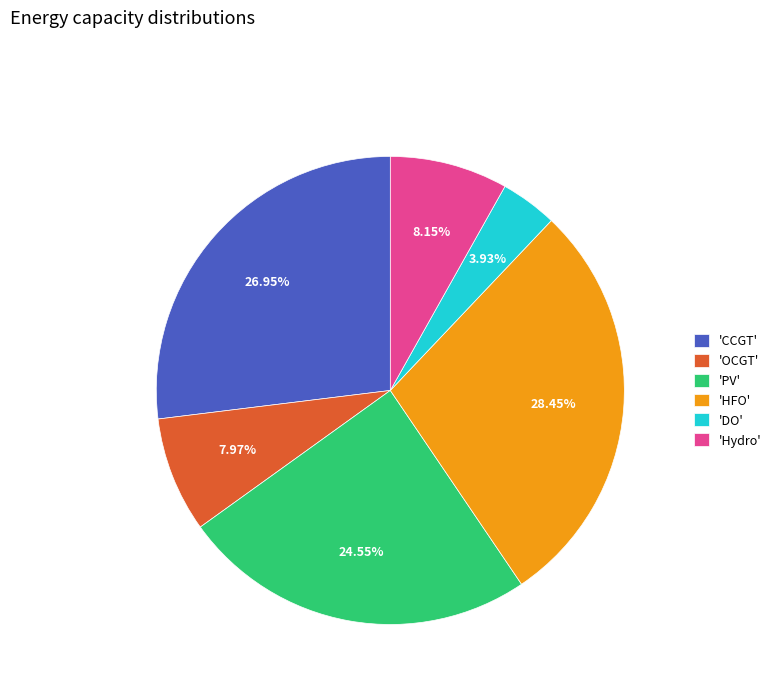

What is the largest slice in the pie chart?

'HFO'